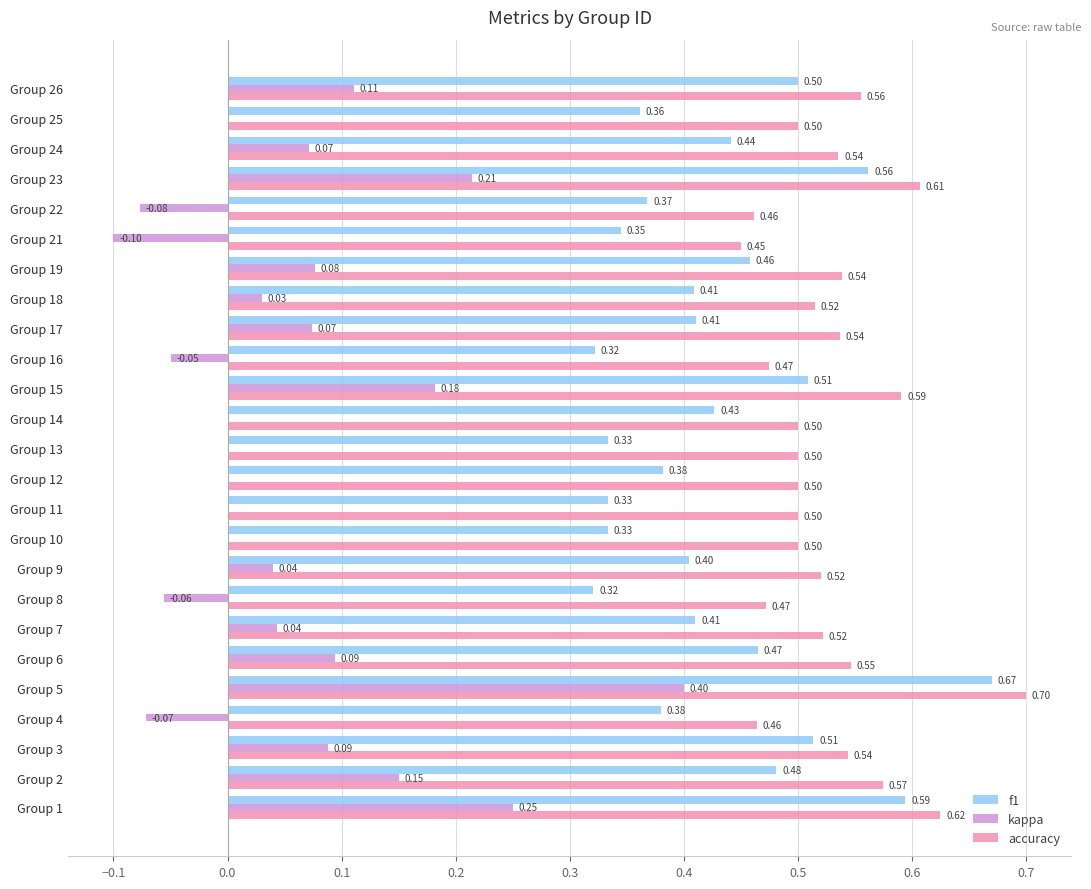

What are all the series names shown in the legend?

f1, kappa, accuracy